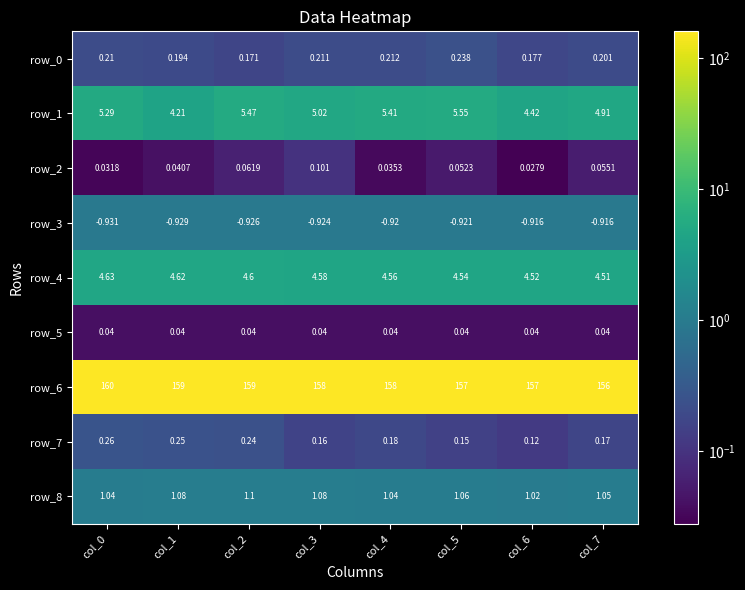

Is the value of row_0 at col_2 greater than the value of row_6 at col_7?

No